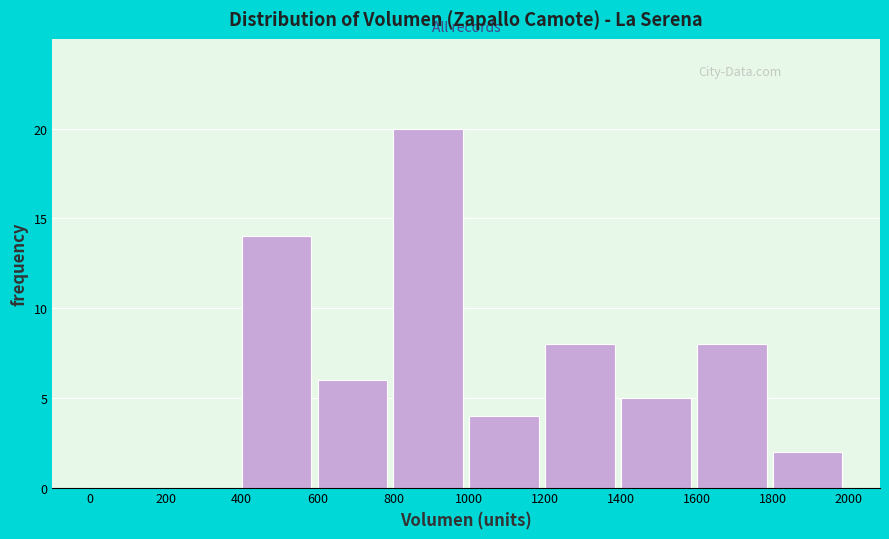

Over which range of the x-axis is the bar tallest?

800 to 1000